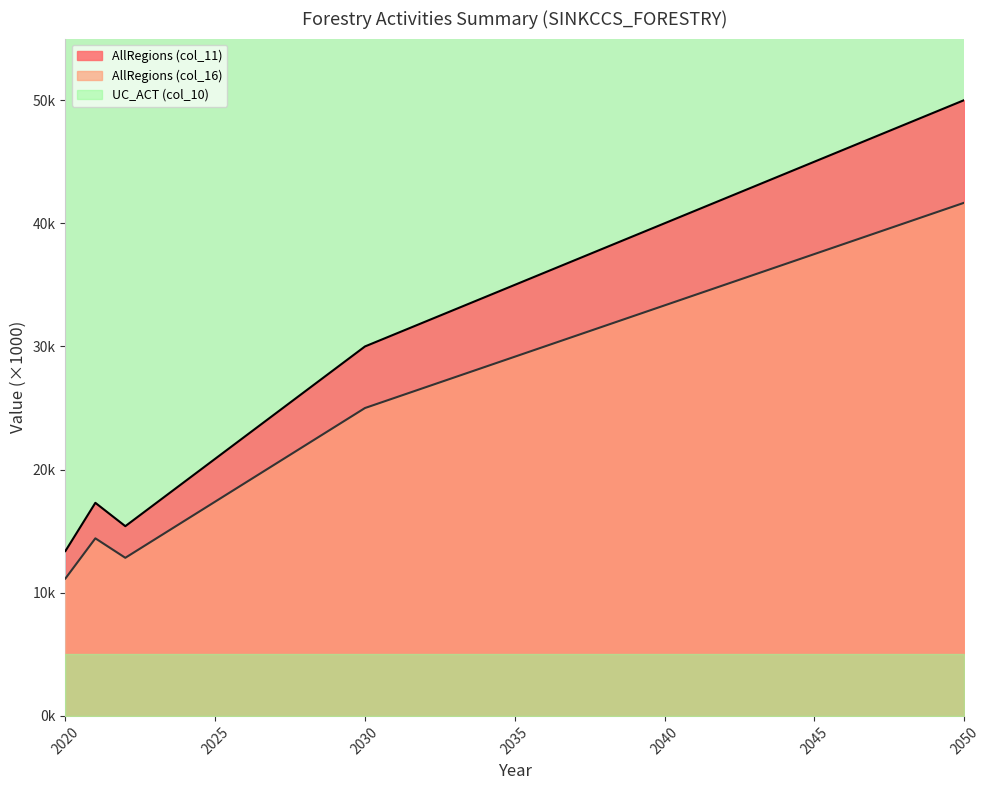

Which category has the lowest value in the AllRegions (col_11) series?

2020